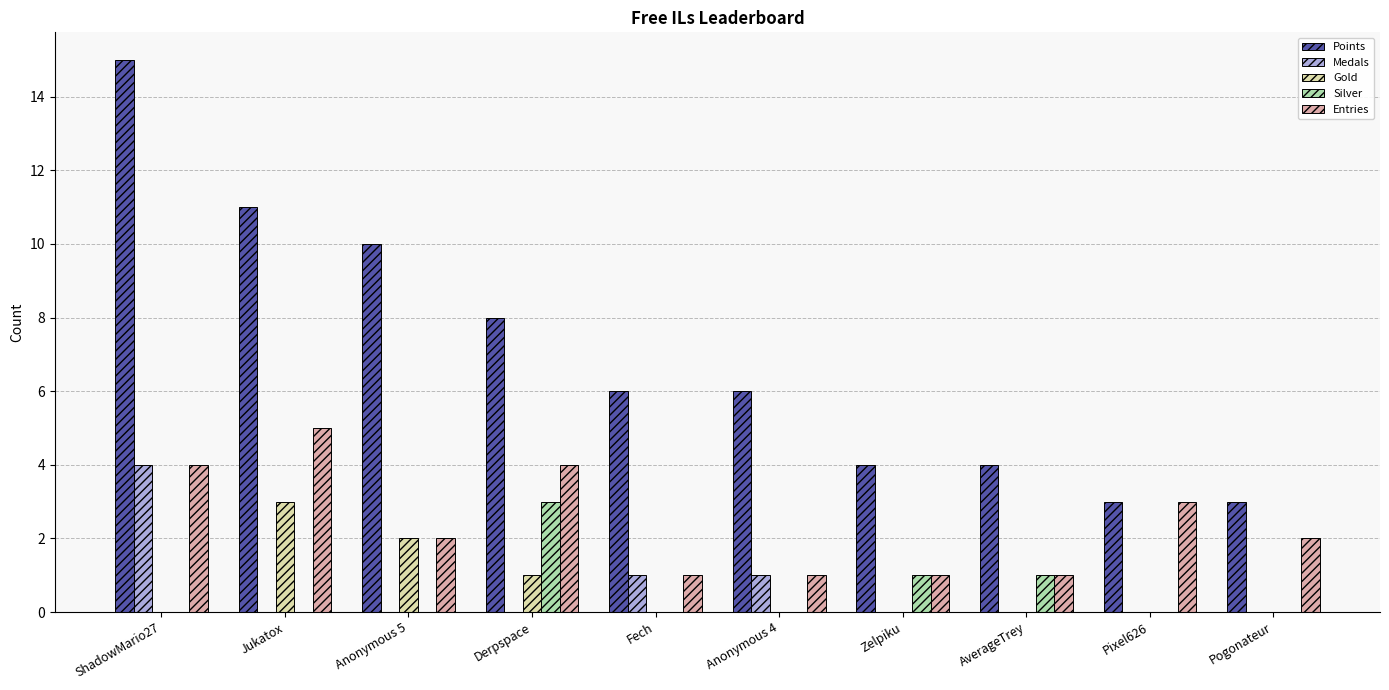

At which label does Medals reach its peak?

ShadowMario27